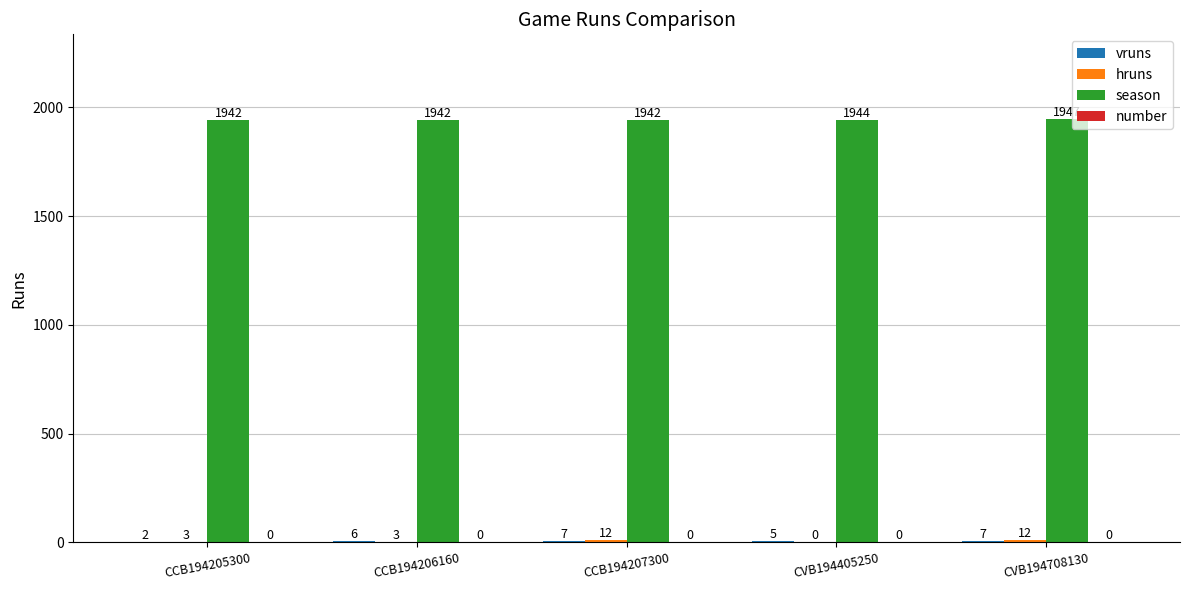

Read the season value at CCB194206160.

1942